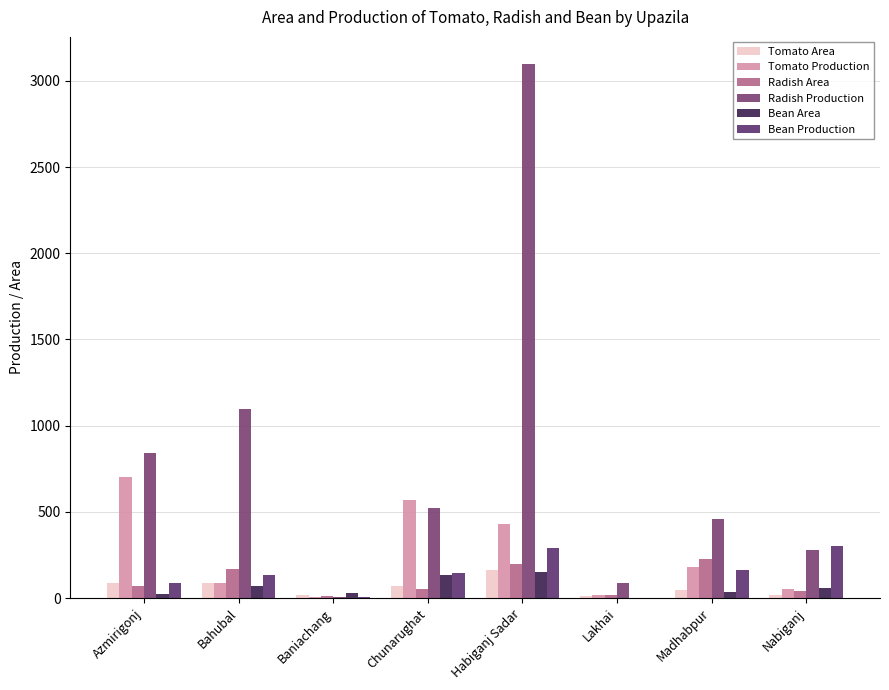

Does the chart contain stacked bars?

No